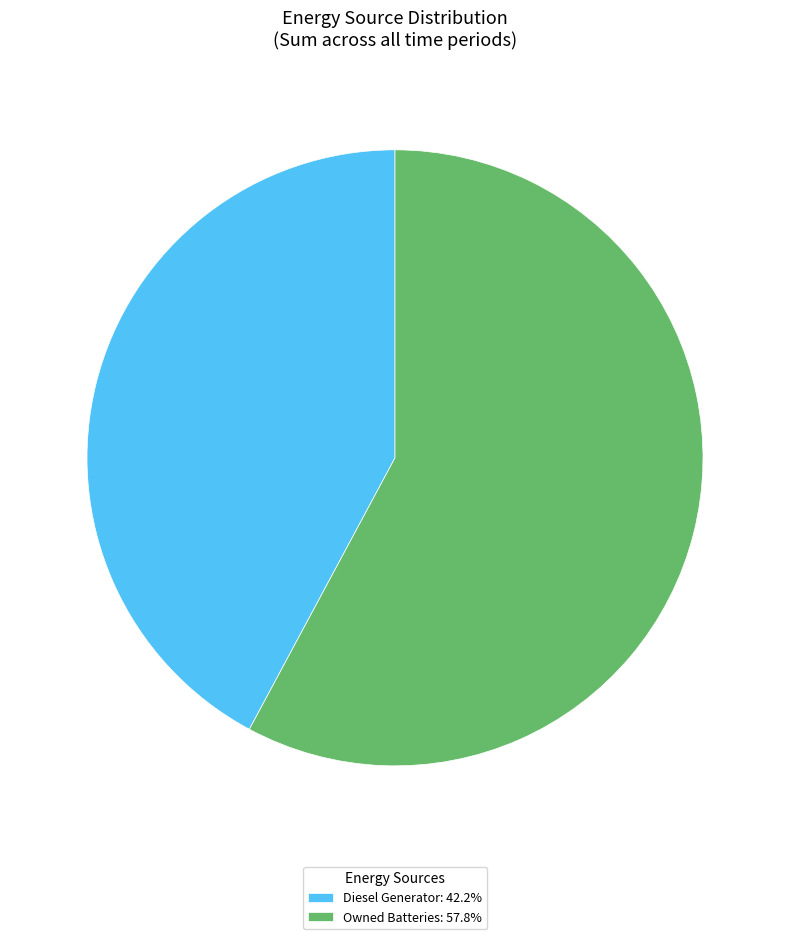

Is the sum of Owned Batteries: 57.8% and Diesel Generator: 42.2% greater than half?

Yes